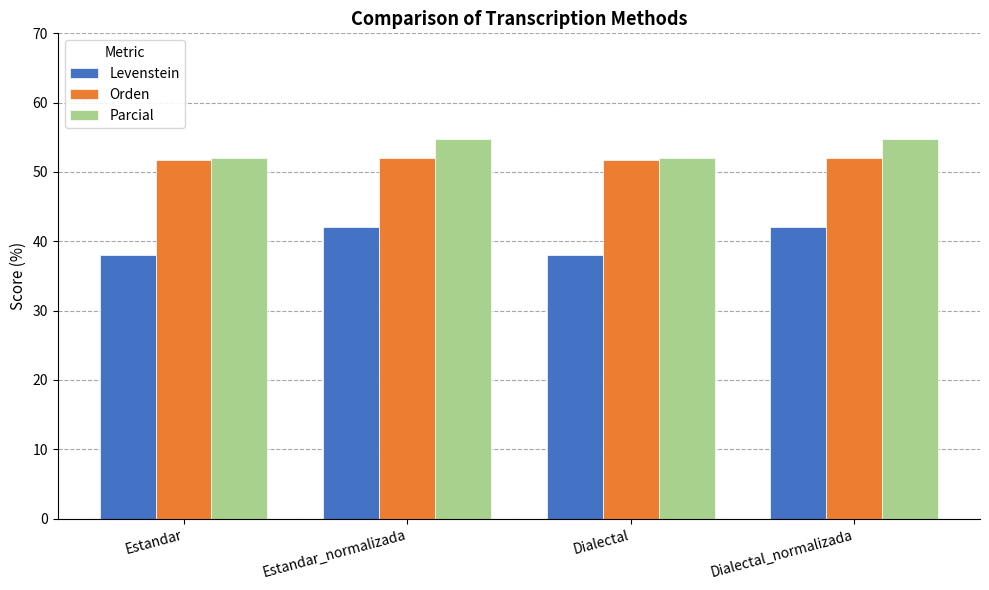

What is the smallest value displayed?

38.0